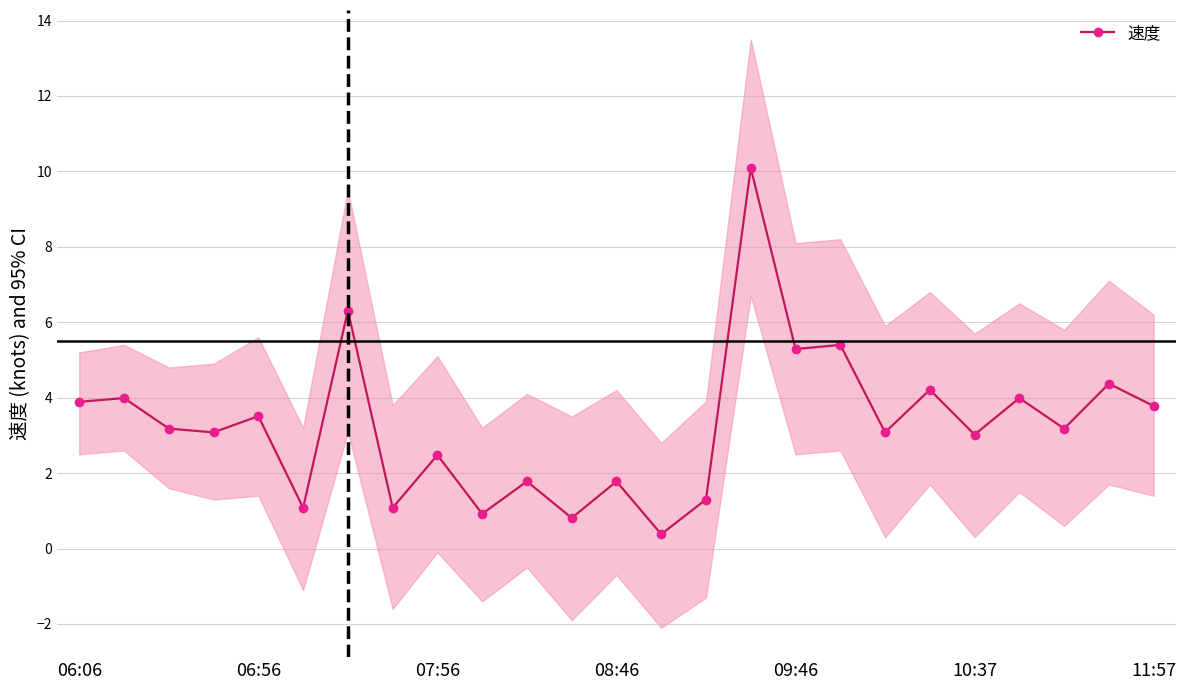

How many lines are shown in the chart?

1